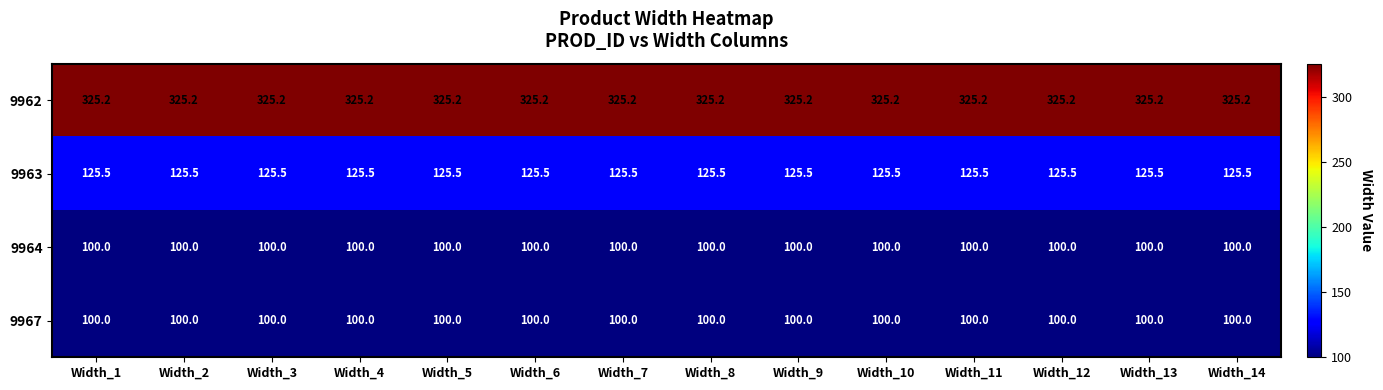

At how many categories does at least one series exceed 170?

14